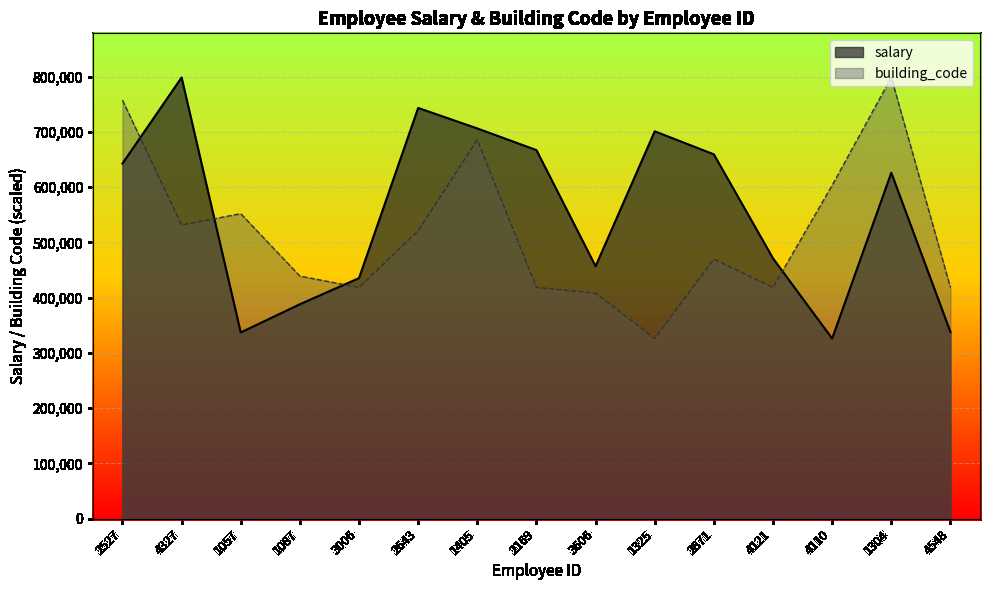

True or false: salary has a value of 626153.3 at 1087.

False